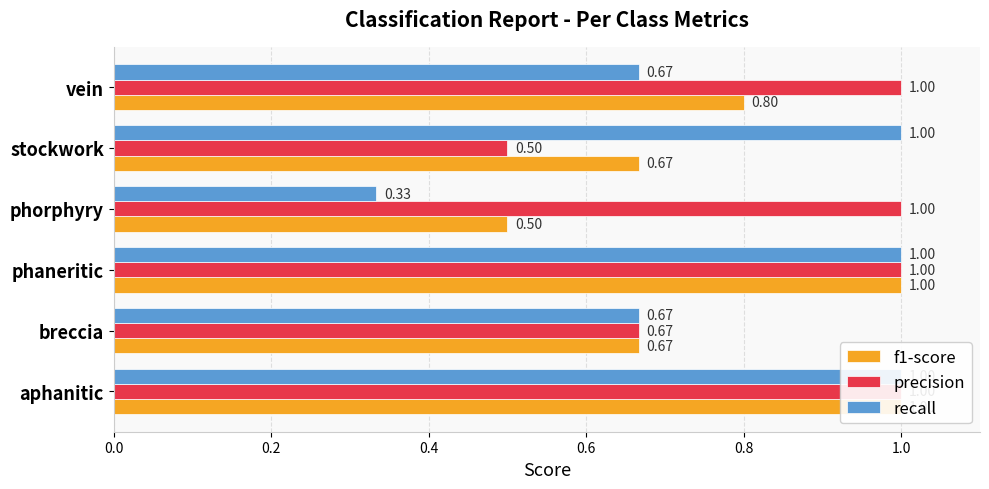

What is the spread (max minus min) of values at vein?

0.3